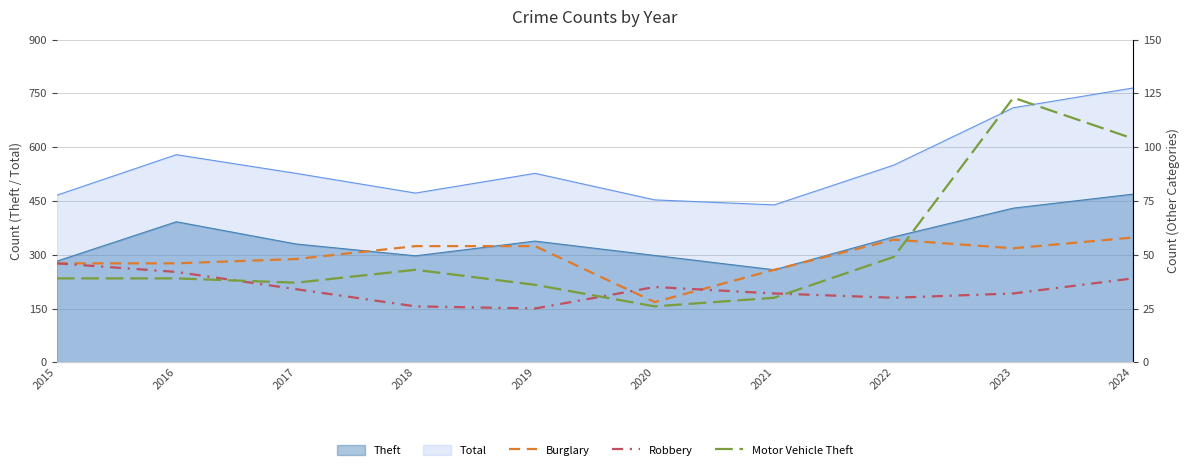

Is the value of Theft at 2019 greater than the value of Total at 2024?

No